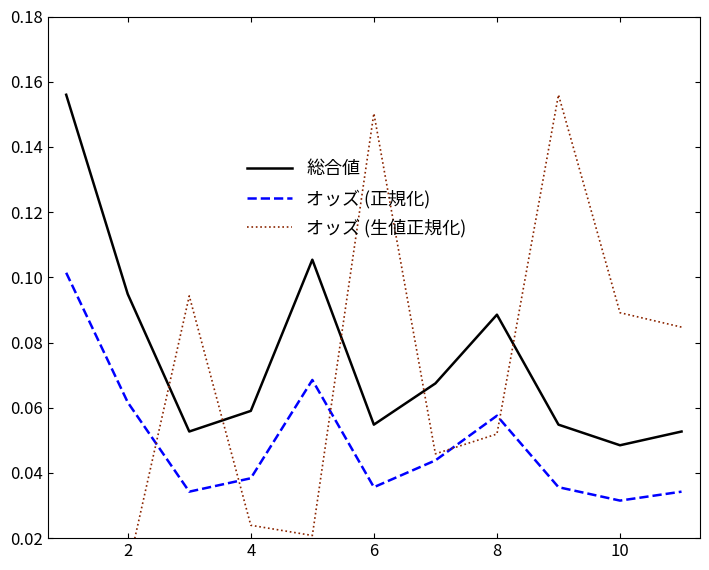

True or false: オッズ (正規化) has more than 1 interior local peaks.

True